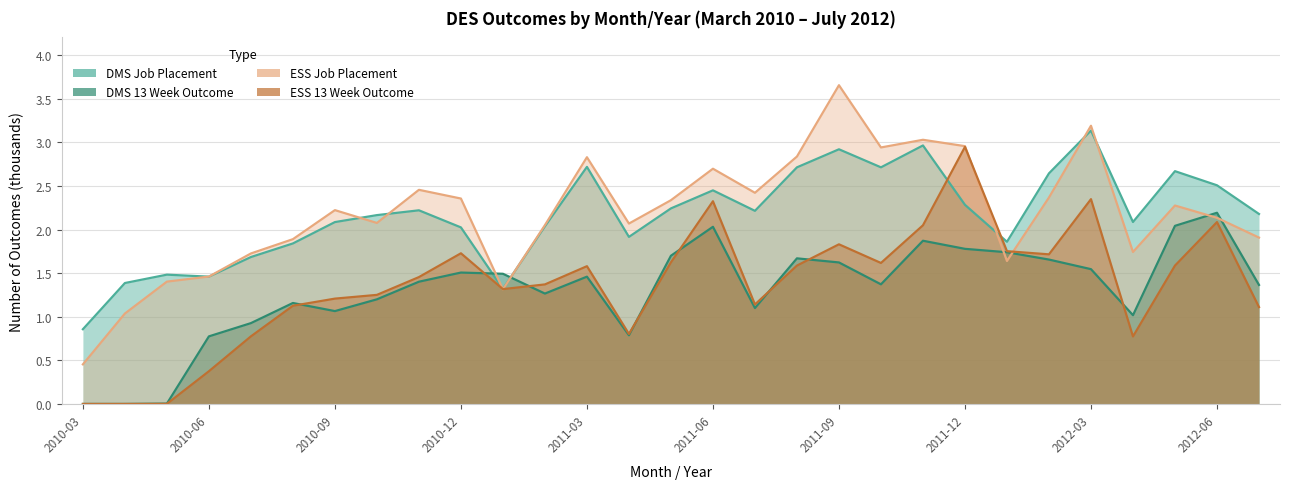

How many data points in DMS 13 Week Outcome are above 1?

23